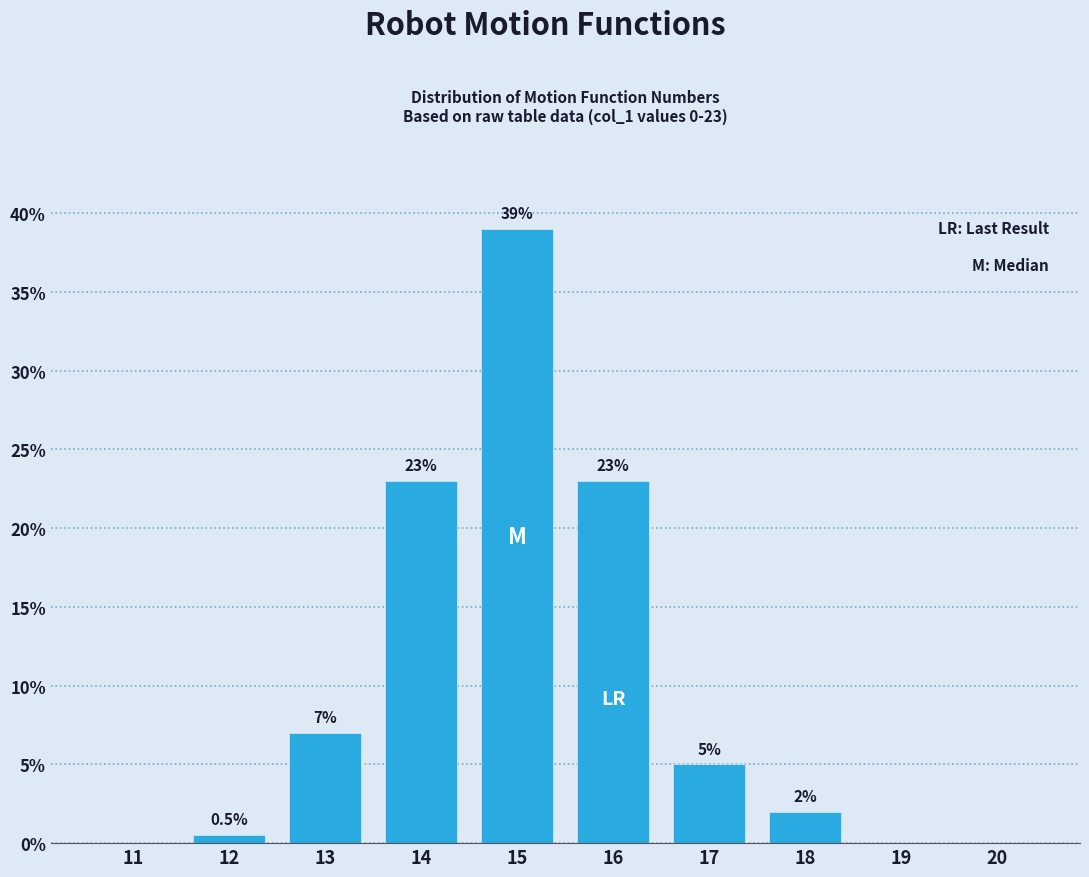

Reading left to right, extract all data points from this chart.

11=0.0	12=0.5	13=7.0	14=23.0	15=39.0	16=23.0	17=5.0	18=2.0	19=0.0	20=0.0